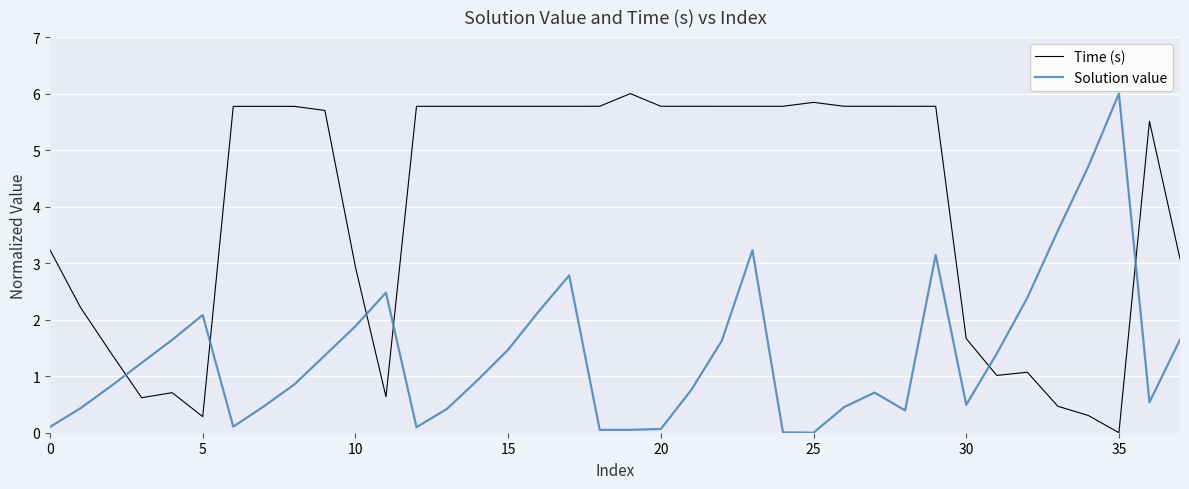

What is the sum of all Time (s) values?

152.4